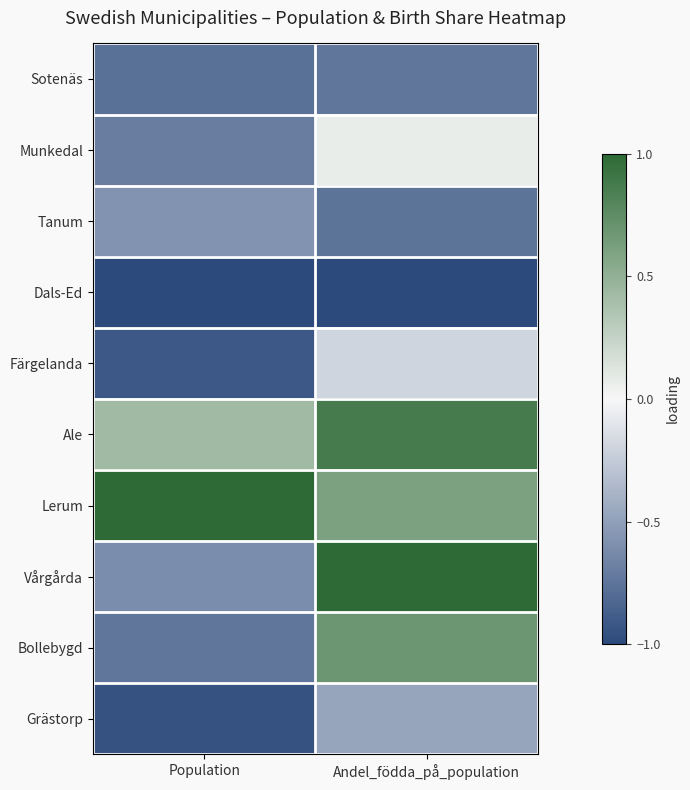

At how many categories does at least one series exceed 0?

2